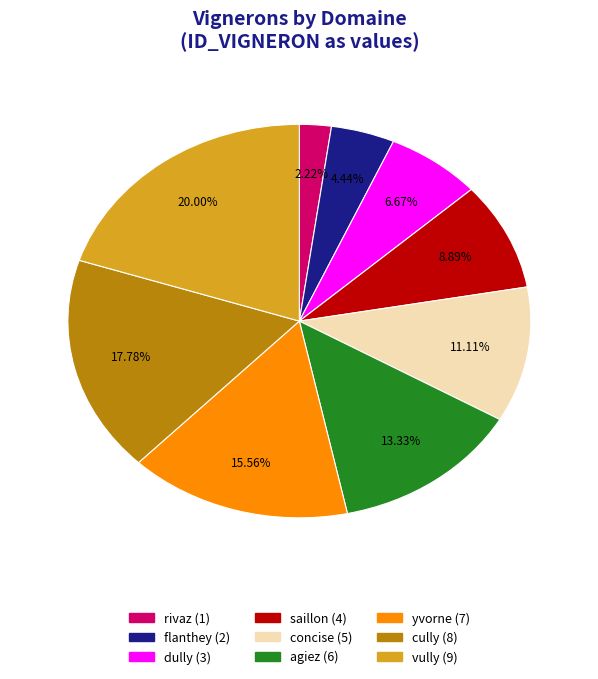

Is there a majority slice in this chart?

No